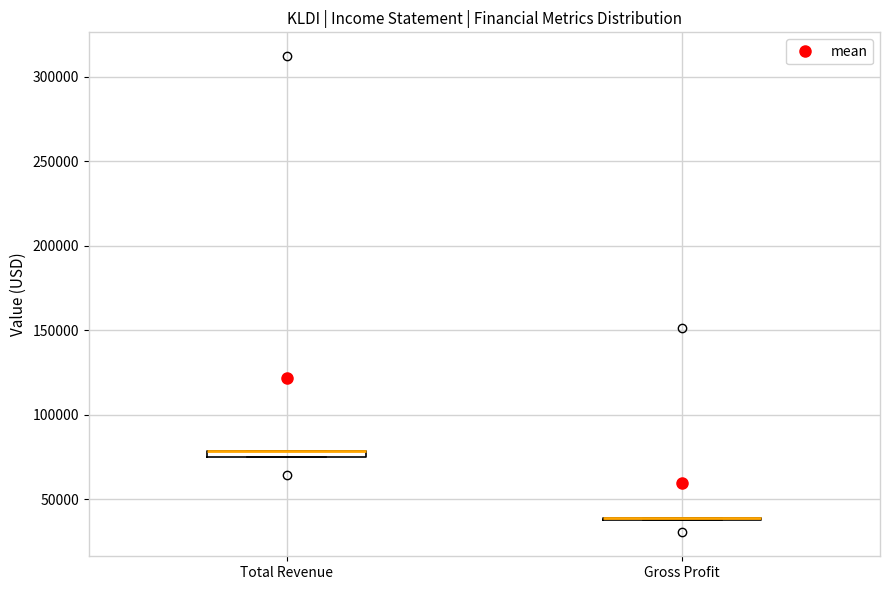

Where is the lower edge of the box for Total Revenue on the y-axis? The values are not printed on the chart, so give them approximately, as read against the axis.

75000